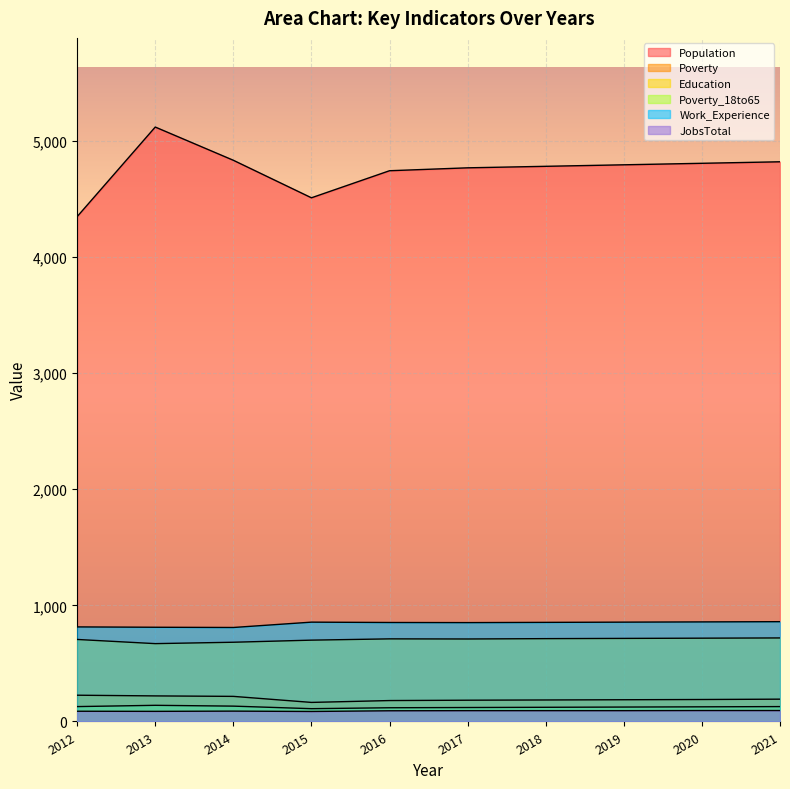

In Poverty, how many points are lower than both neighbors (excluding endpoints)?

1